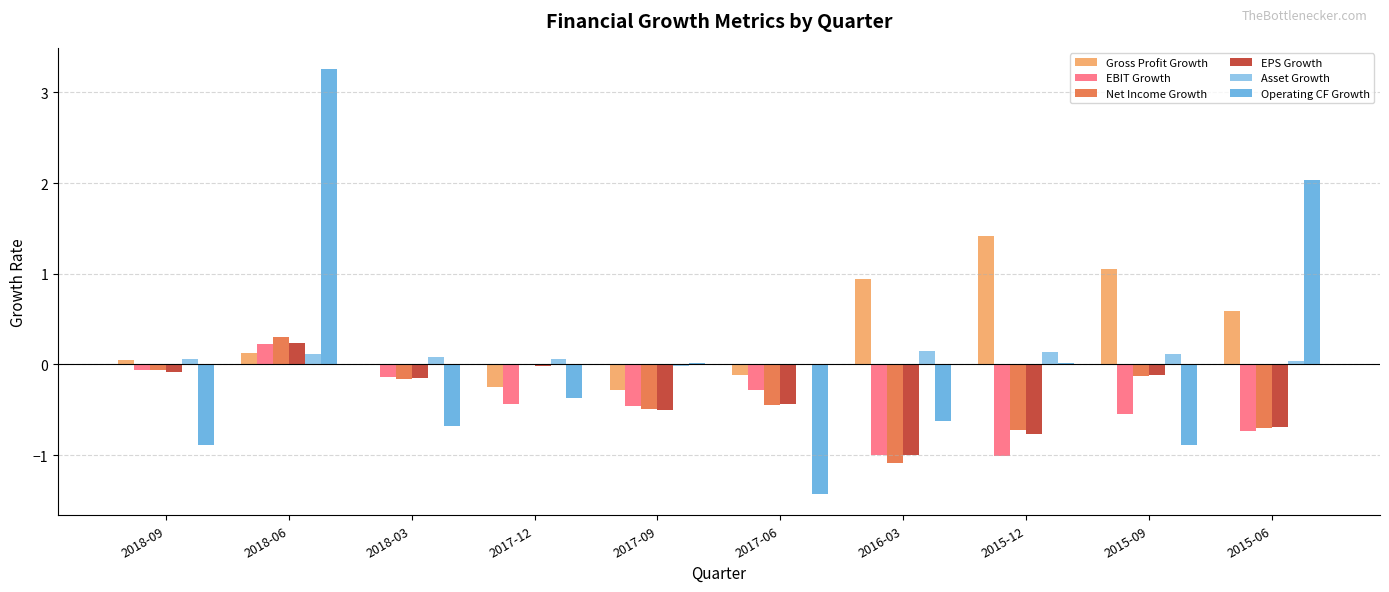

Are the bars horizontal?

No